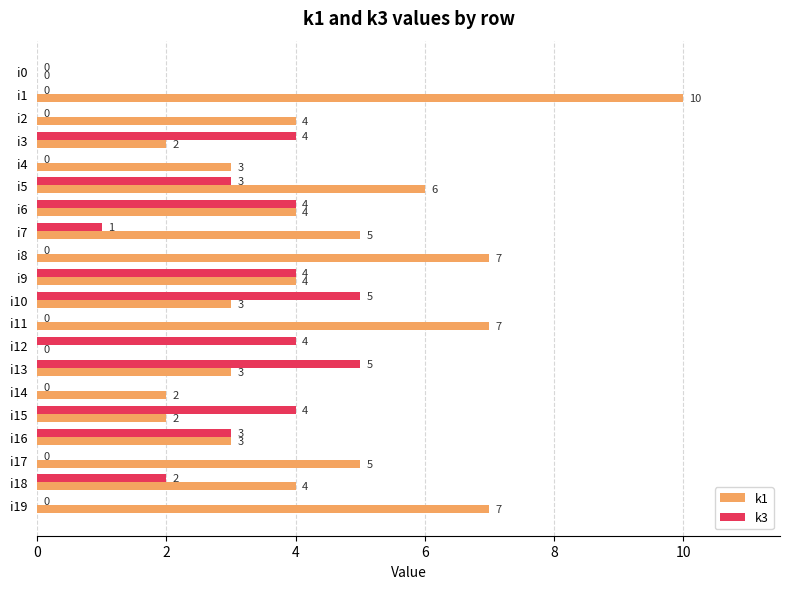

How many values in k1 are above zero?

18